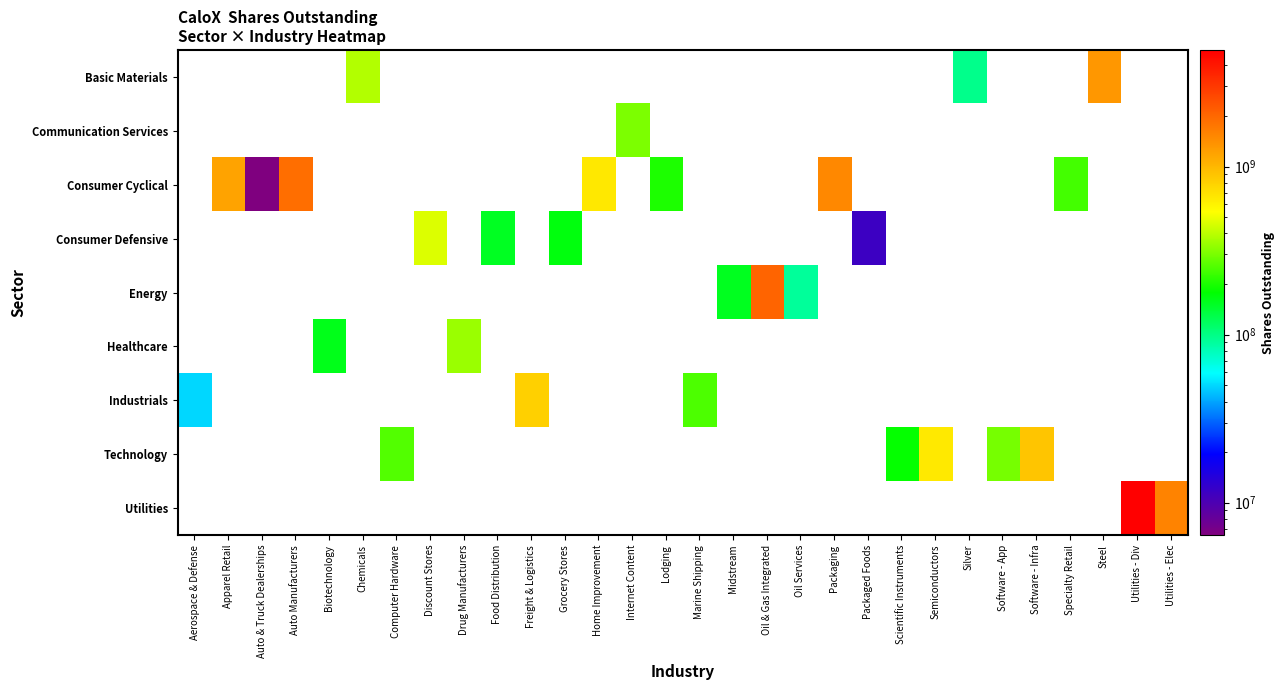

At which category does the chart reach its peak across all series?

Utilities - Div